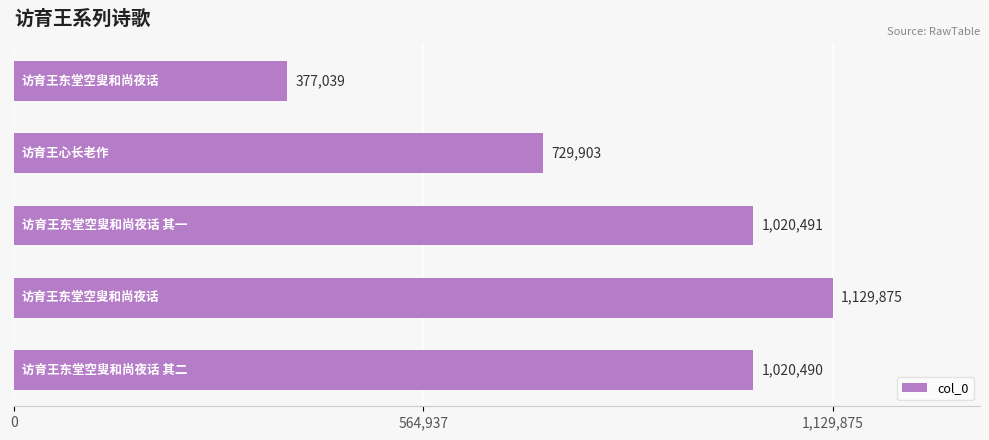

What is the smallest value displayed?

377039